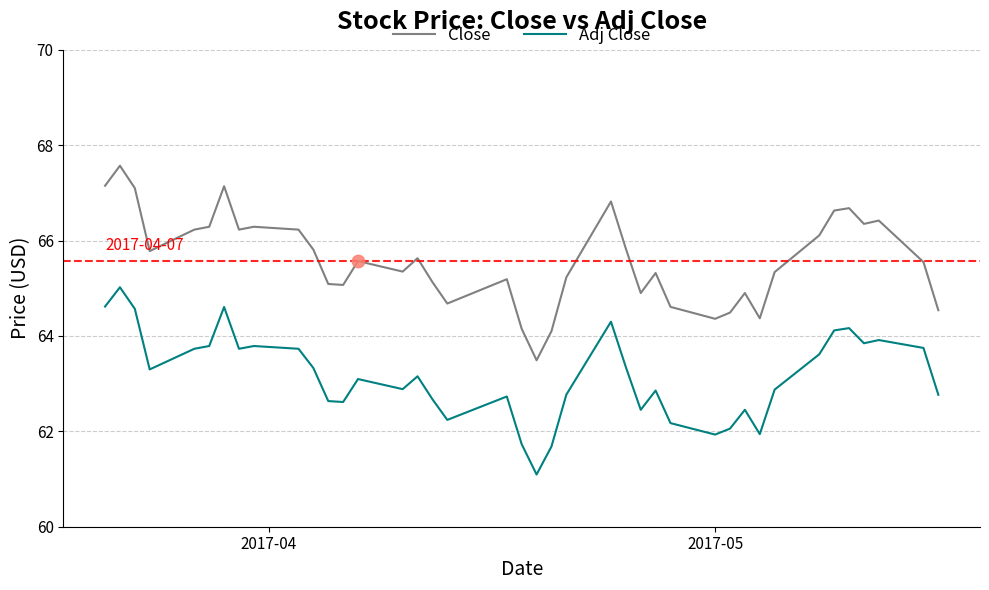

Which series has the largest total across all categories?

Close